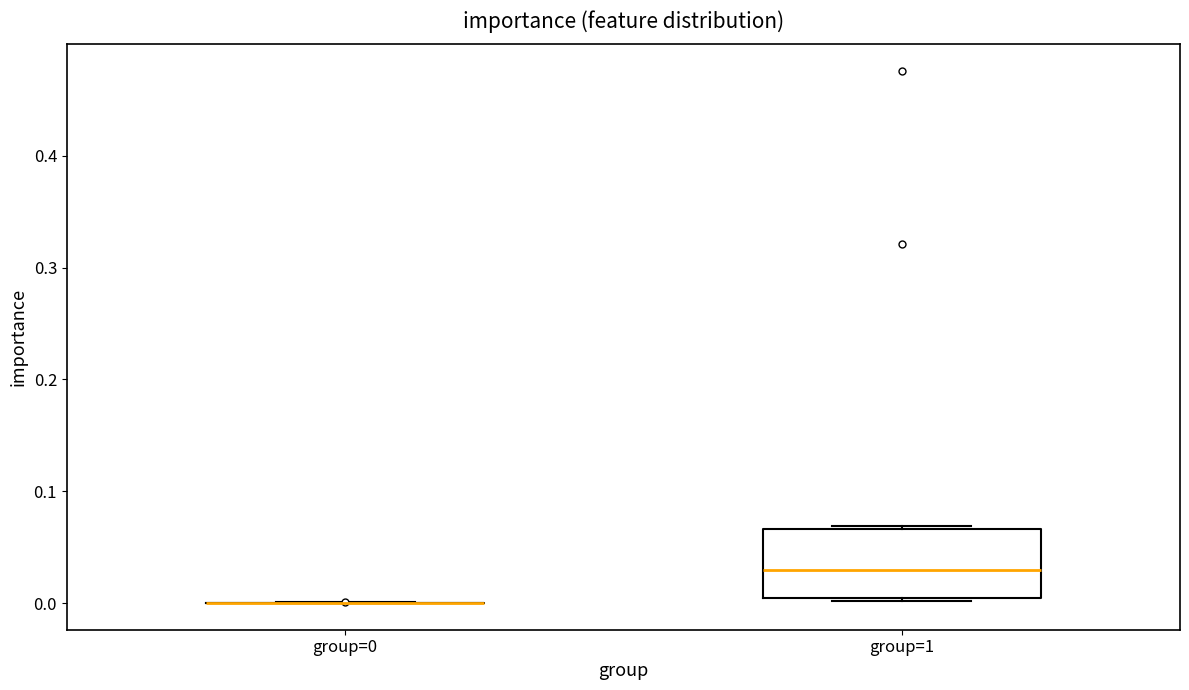

Where is the upper edge of the box for group=1 on the y-axis? The values are not printed on the chart, so give them approximately, as read against the axis.

0.07